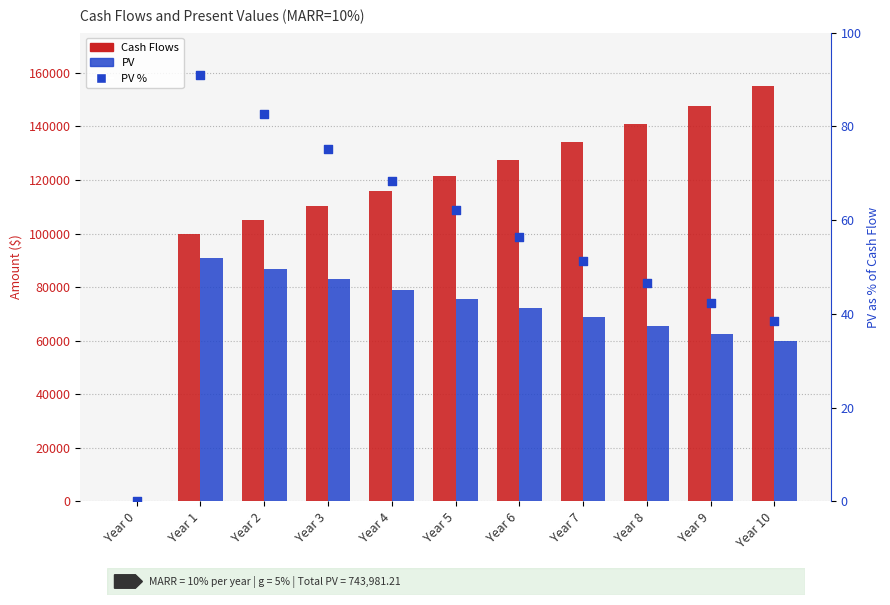

What is the total value across all series at Year 3?

110325.1